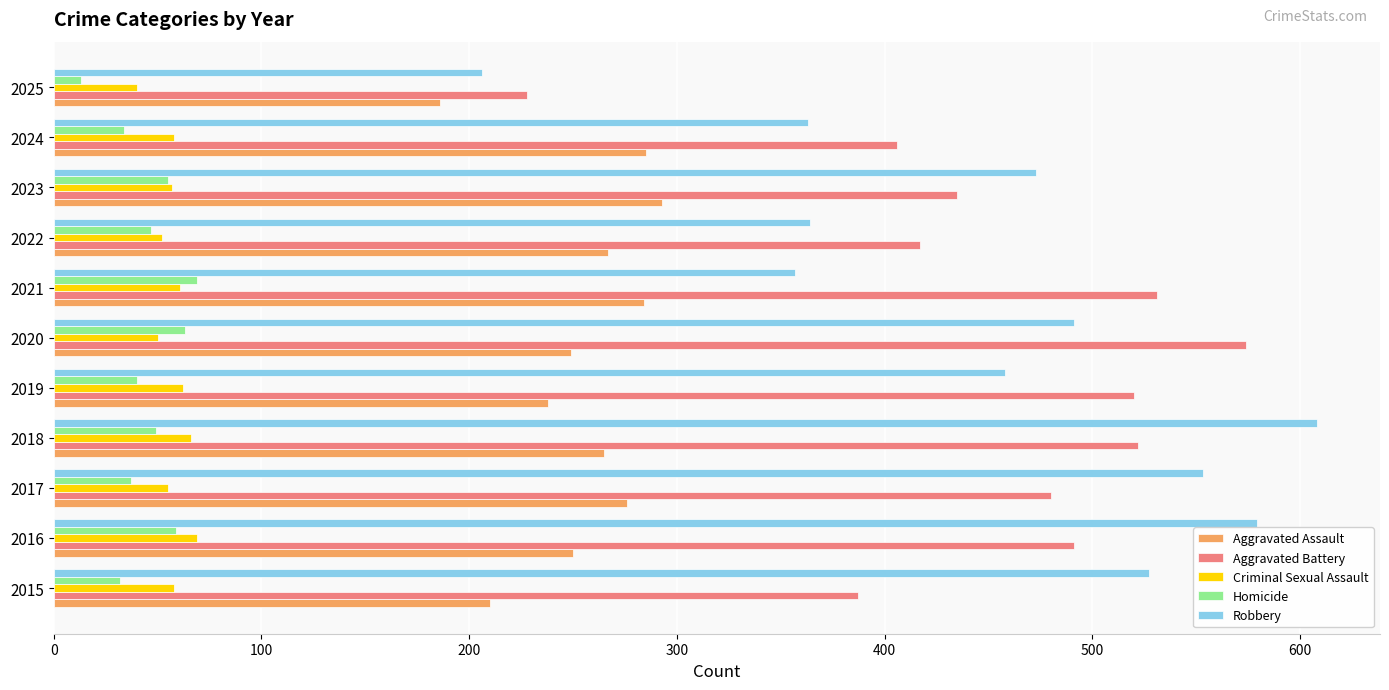

At which category is the sum across all series the highest?

2018